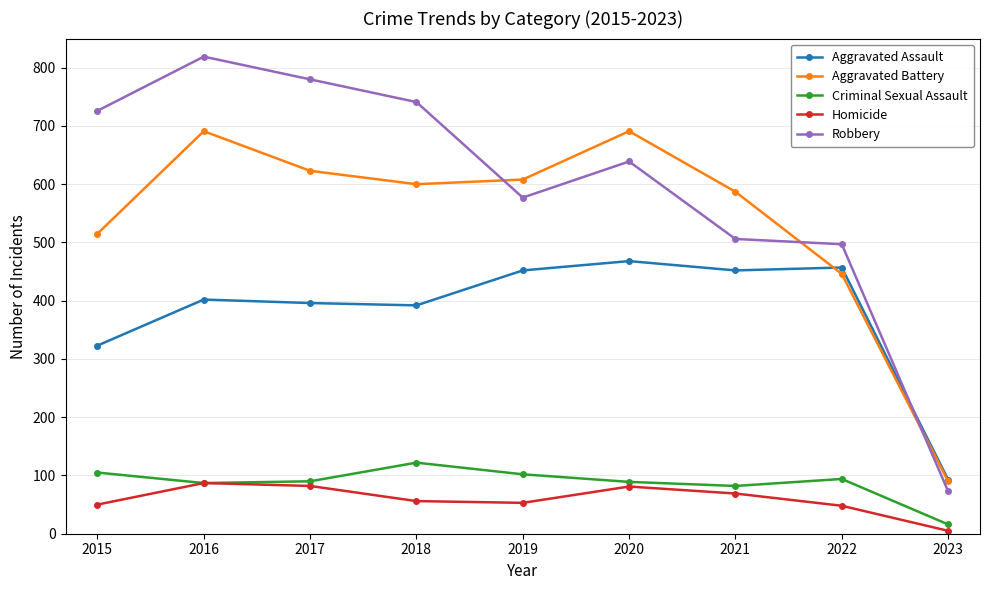

Is the value of Homicide at 2015 greater than the value of Robbery at 2021?

No